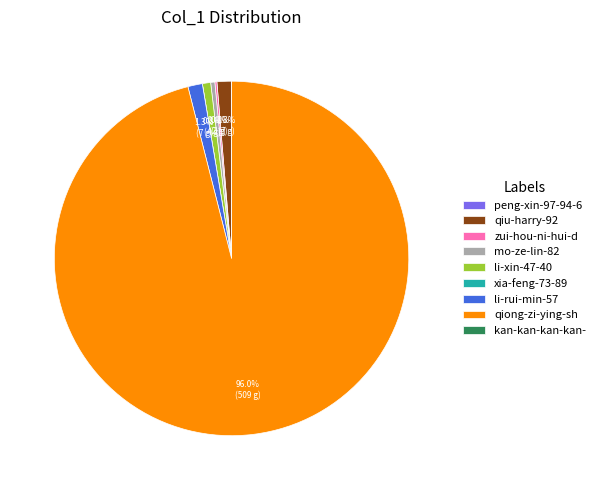

Does qiong-zi-ying-sh account for over 50% of the chart?

Yes